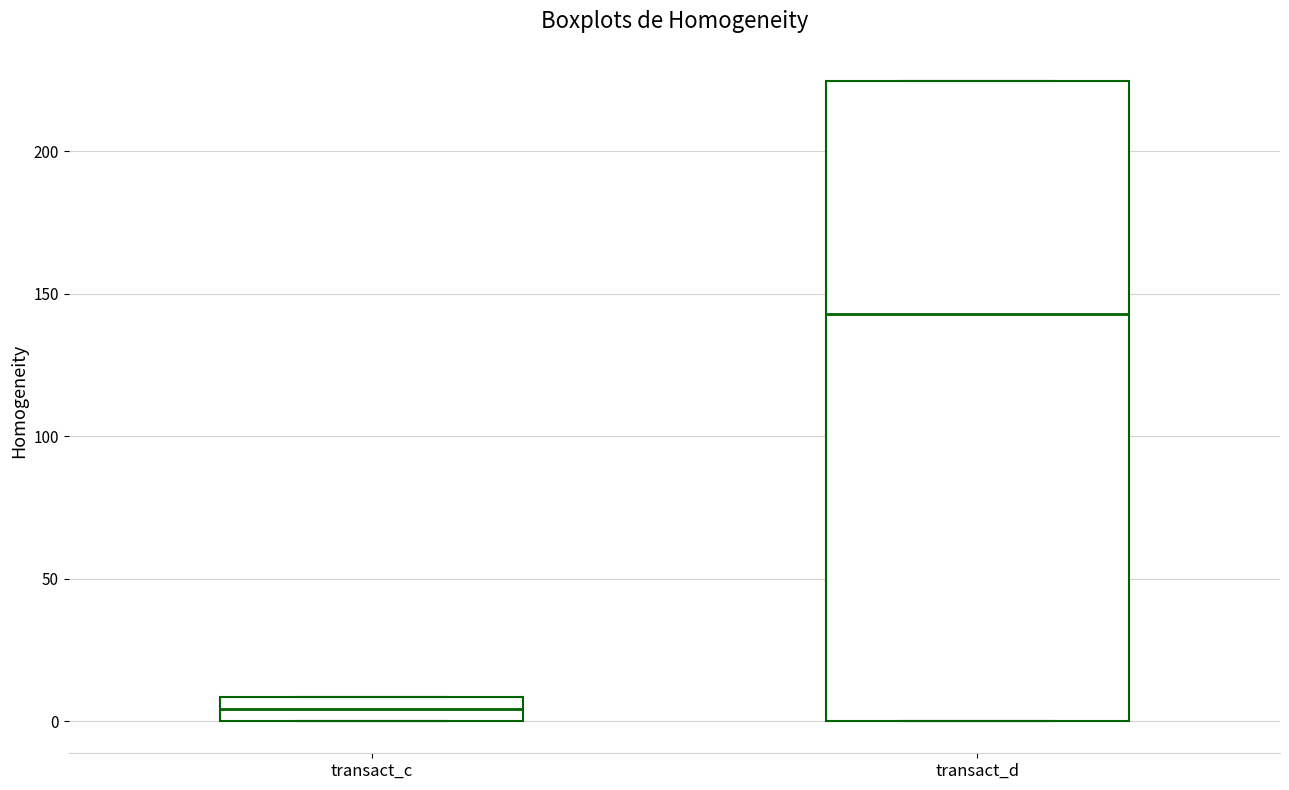

Which box is the tallest, from its lower edge to its upper edge?

transact_d